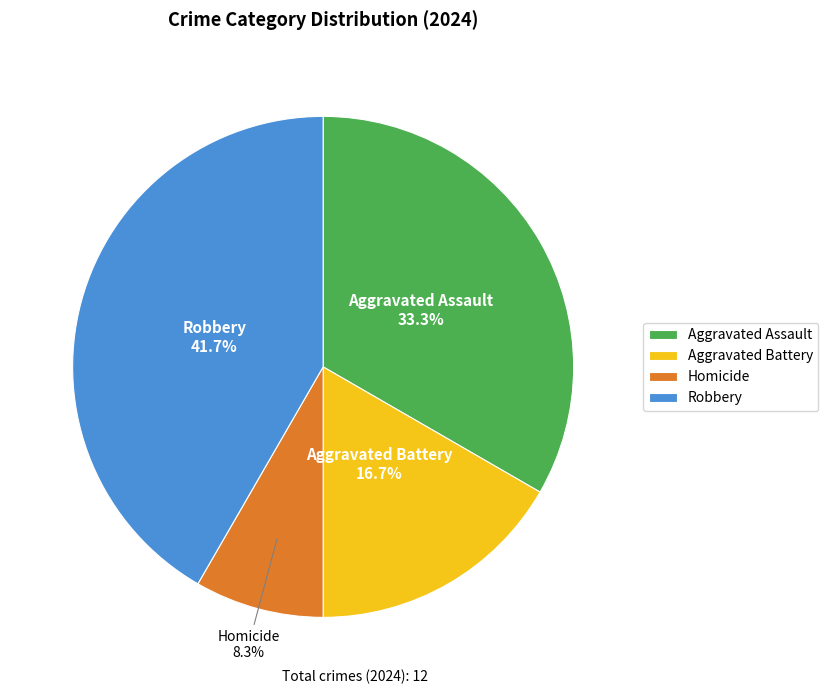

Combined, what portion of the pie is Aggravated Battery and Aggravated Assault?

50.0%